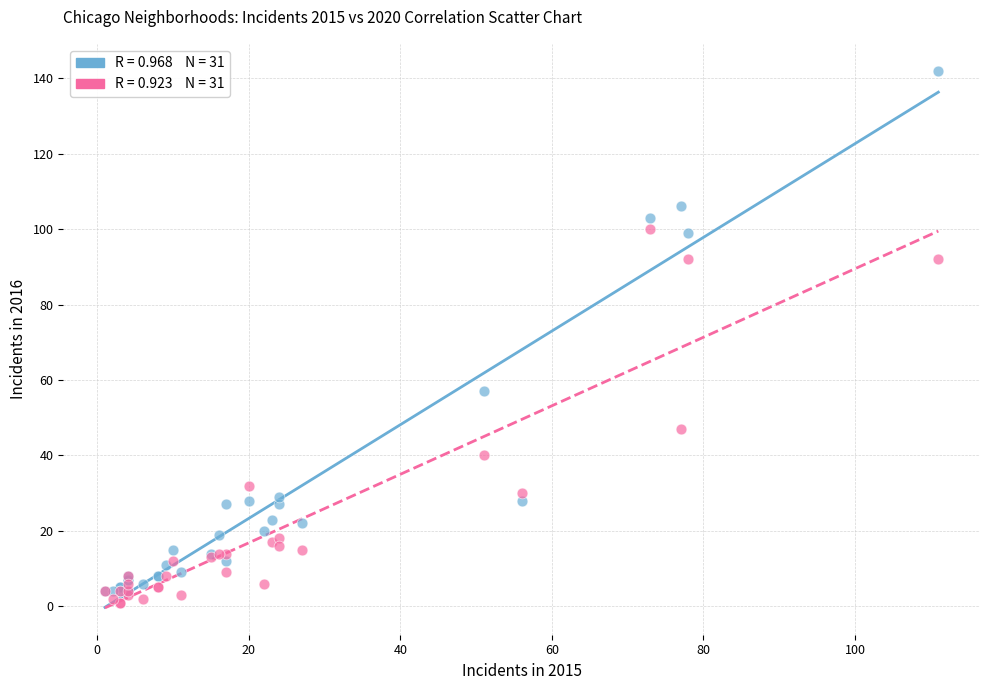

Across all series, what Y value is closest to 71?

57